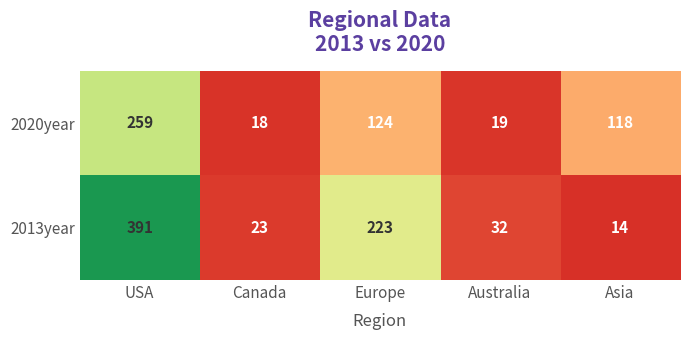

Reading left to right, extract all data points from this chart.

2020year: USA=259	Canada=18	Europe=124	Australia=19	Asia=118
2013year: USA=391	Canada=23	Europe=223	Australia=32	Asia=14